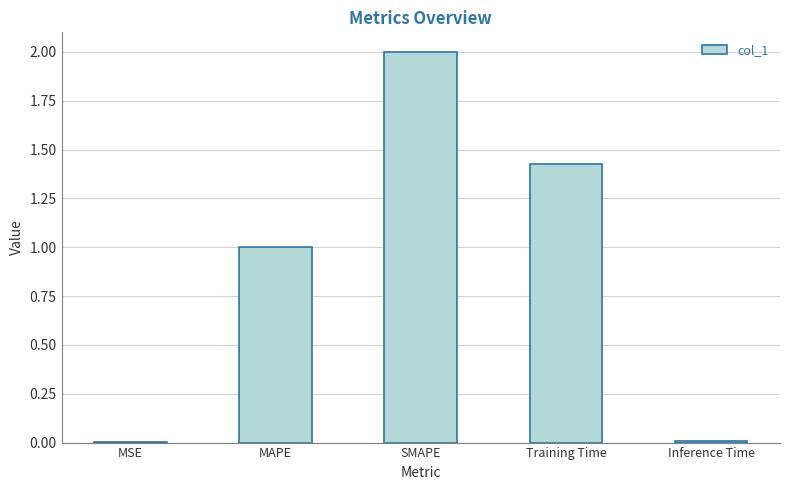

True or false: the data shows 1.0 at MAPE.

True